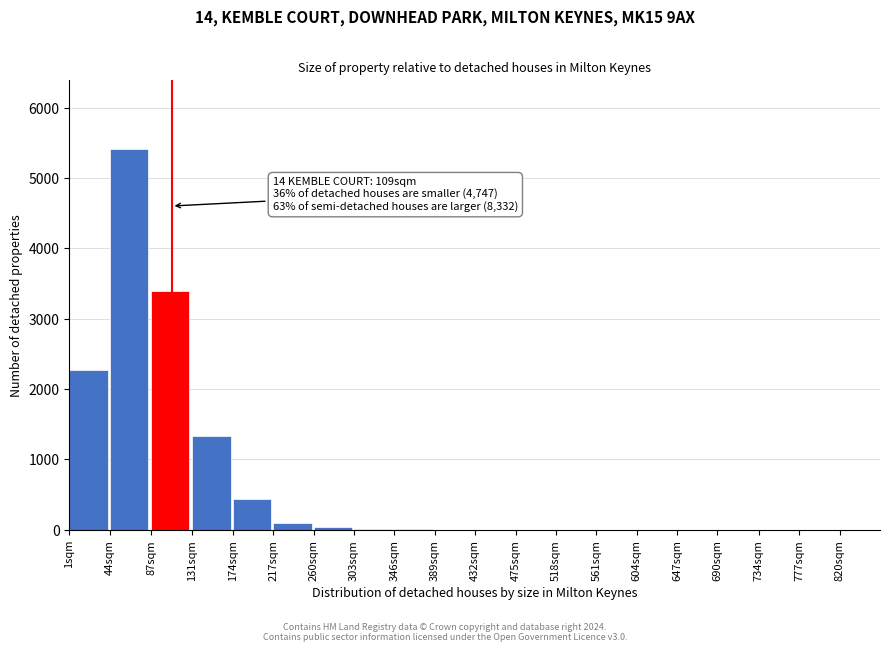

What is the maximum value shown in the chart?

5412